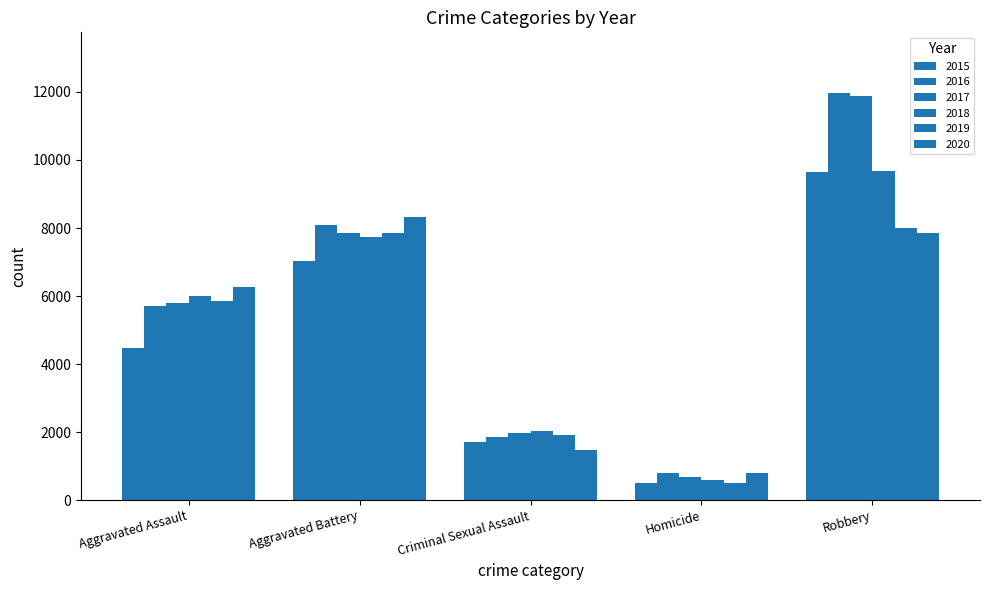

Are the bars grouped side by side (vs. stacked)?

Yes